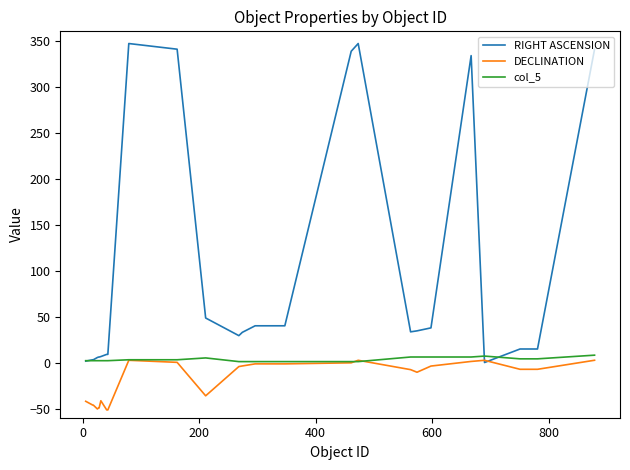

How many lines are shown in the chart?

3